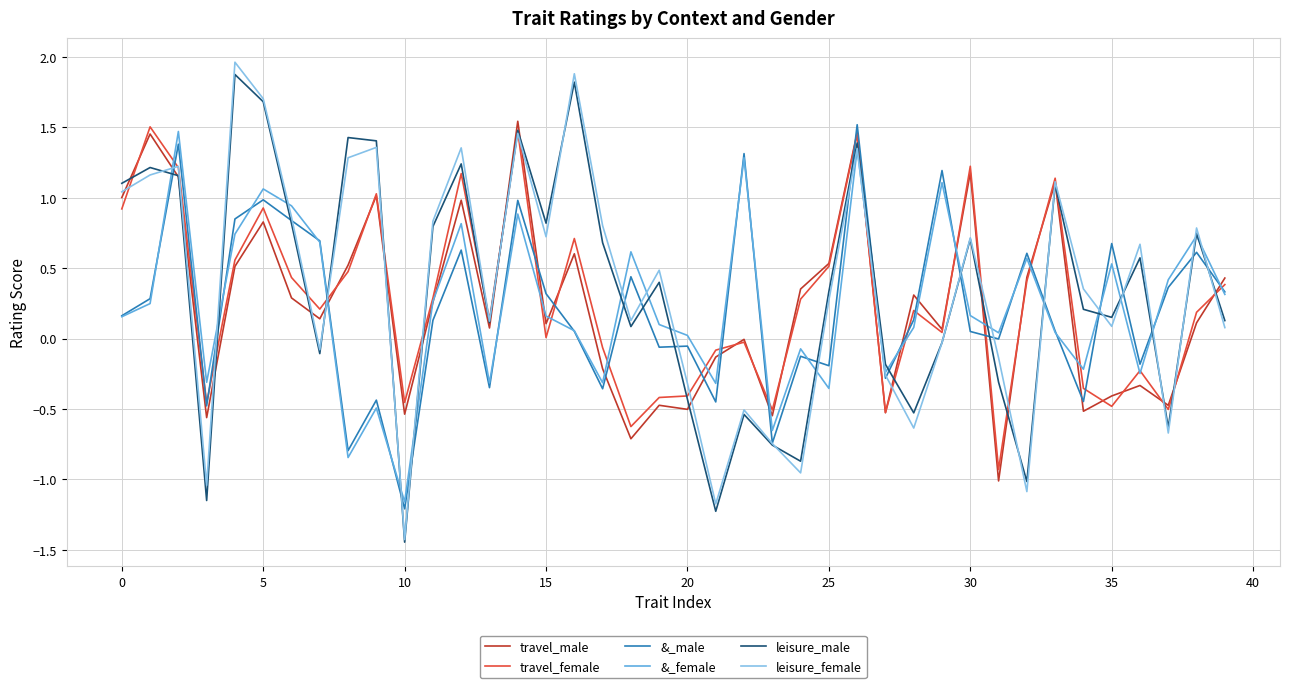

Which series has the largest range (max minus min)?

leisure_female